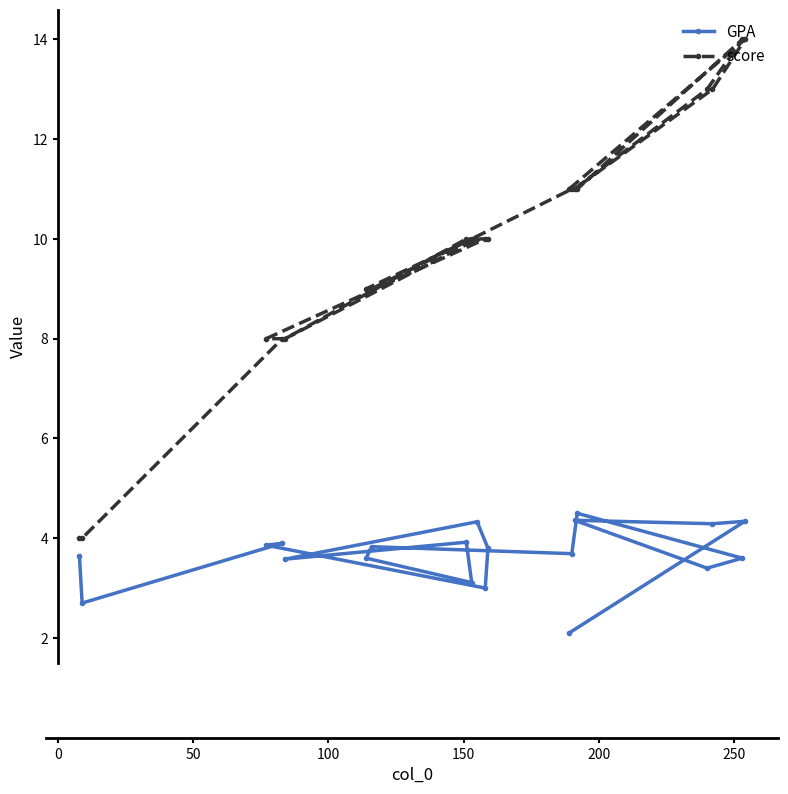

What is the value of the GPA point at the 14th from the left?

3.7